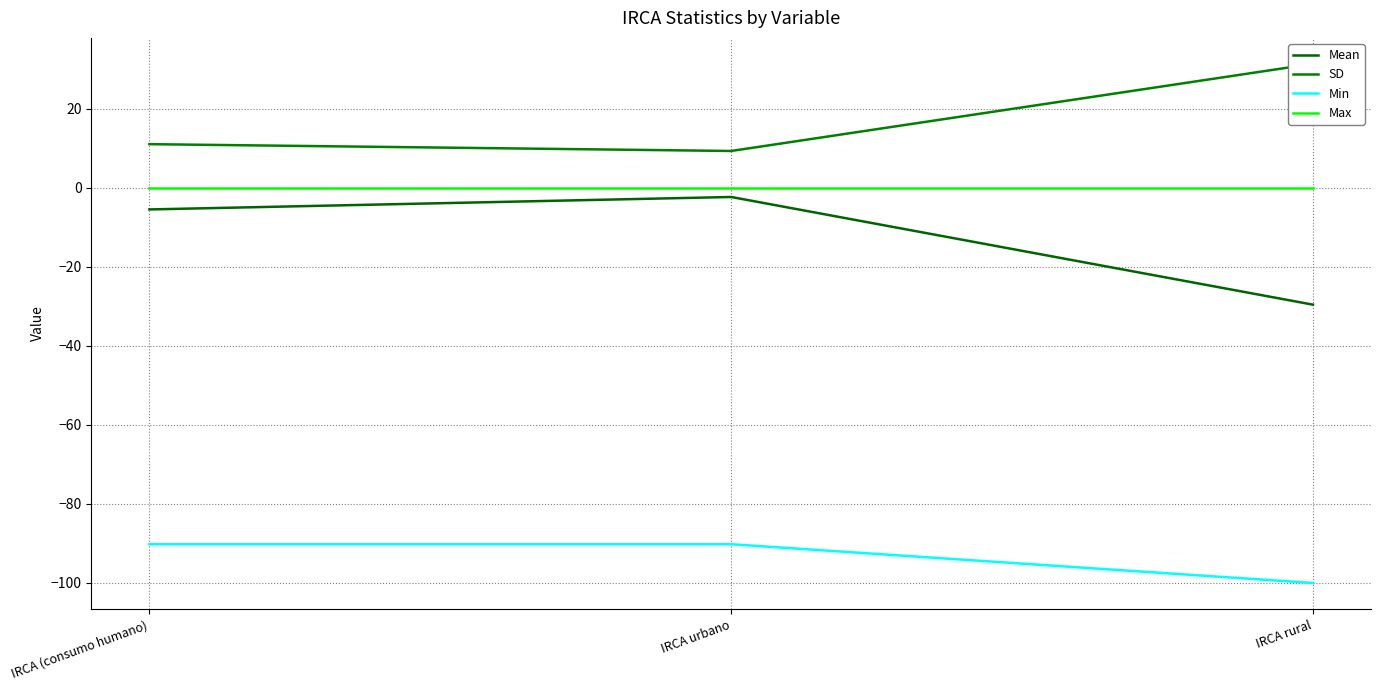

Which label corresponds to the largest value in the chart?

IRCA rural